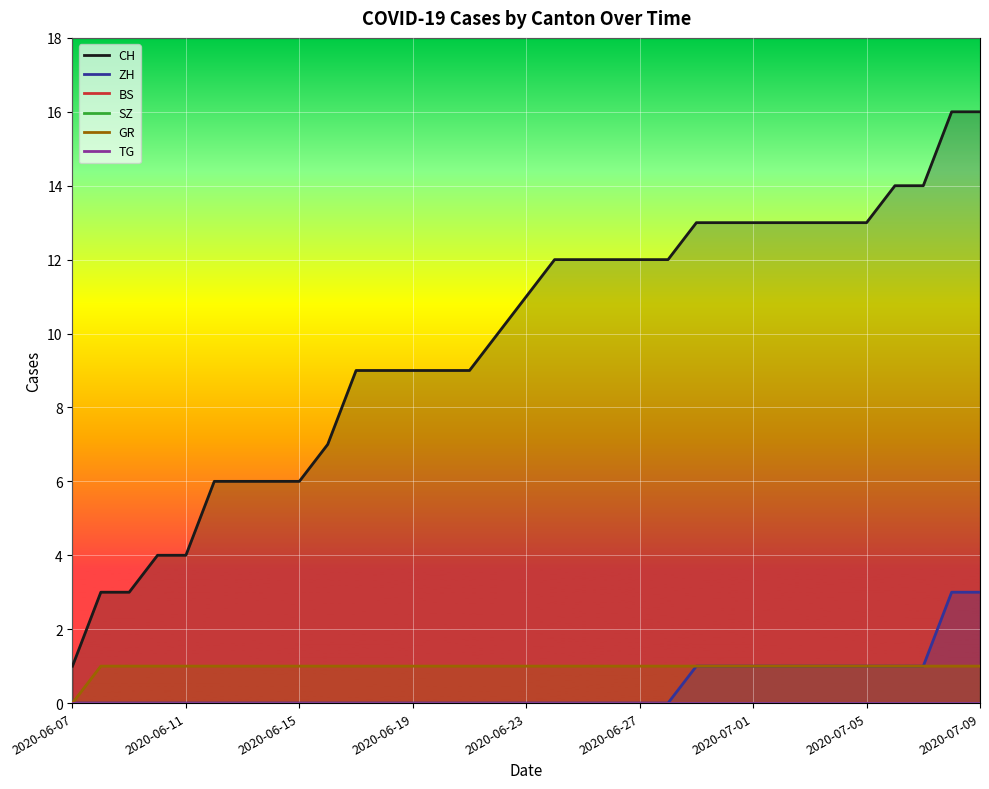

At 2020-06-07, list the series in order from largest to smallest.

CH, ZH, BS, SZ, GR, TG